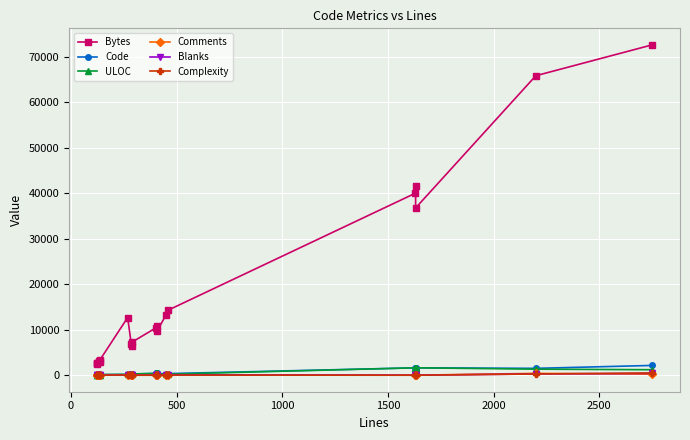

True or false: Bytes and ULOC cross at least once.

False